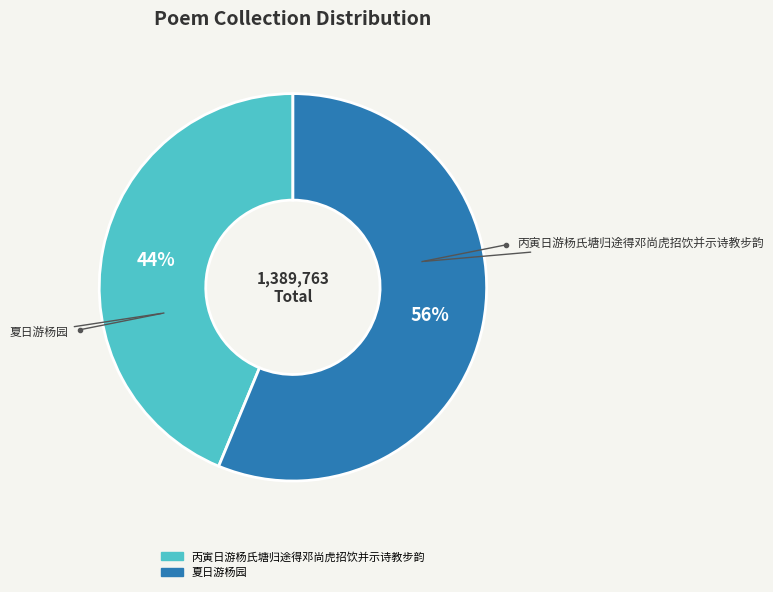

Is it true that 丙寅日游杨氏塘归途得邓尚虎招饮并示诗教步韵 is 44% of the pie?

True